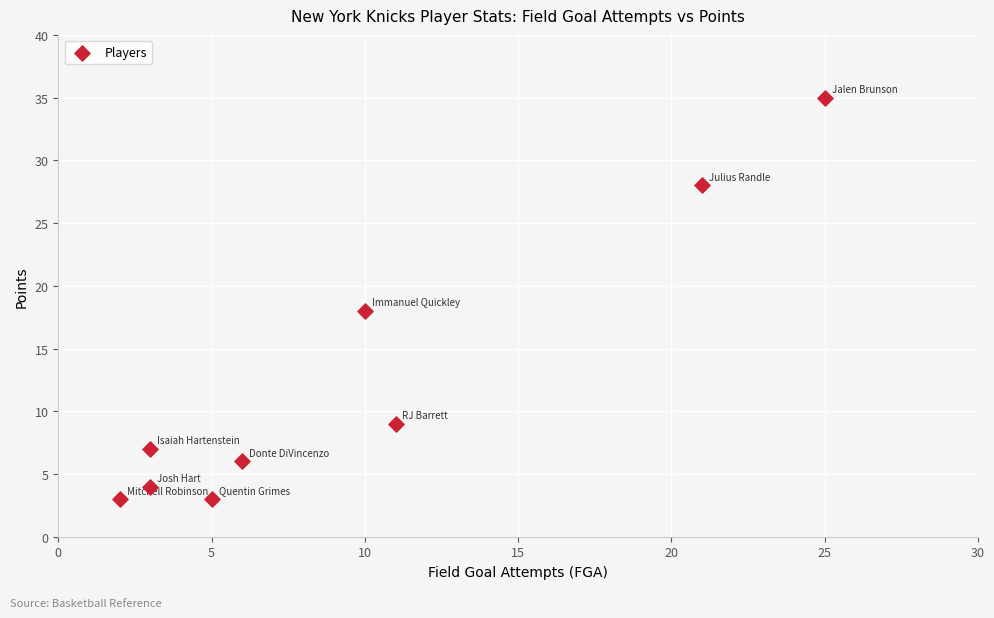

What is the range of X values (max minus min)?

23